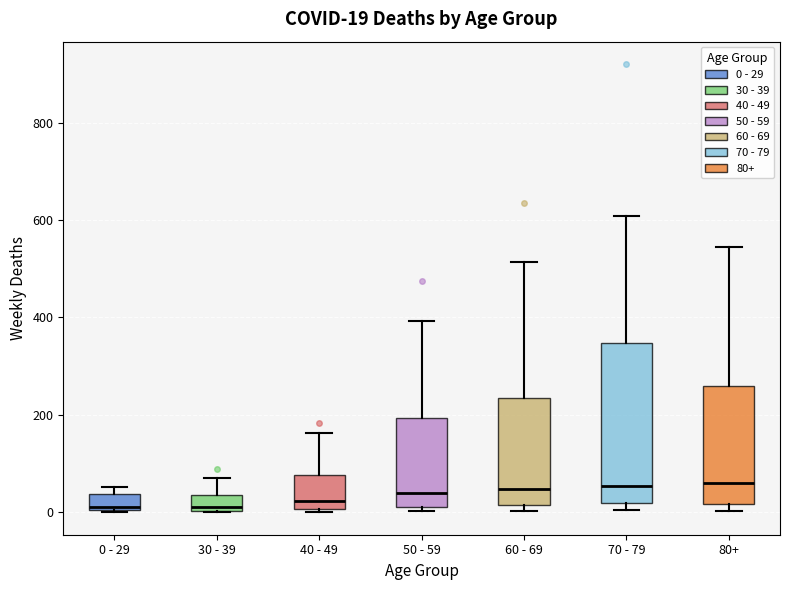

Which box is the tallest, from its lower edge to its upper edge?

70 - 79